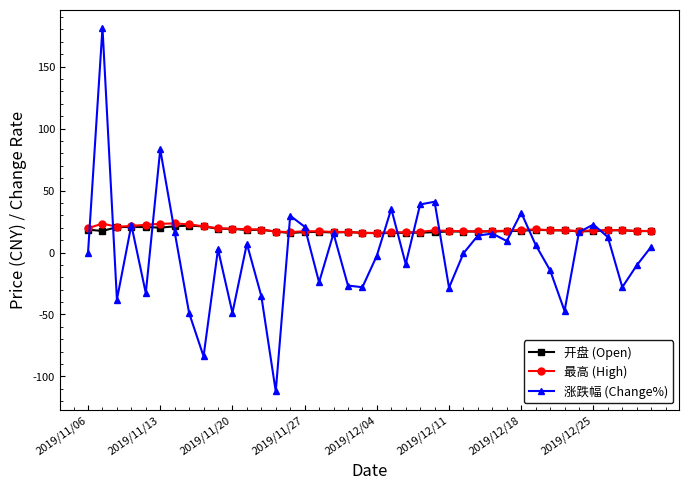

Does the chart have visible grid lines?

No